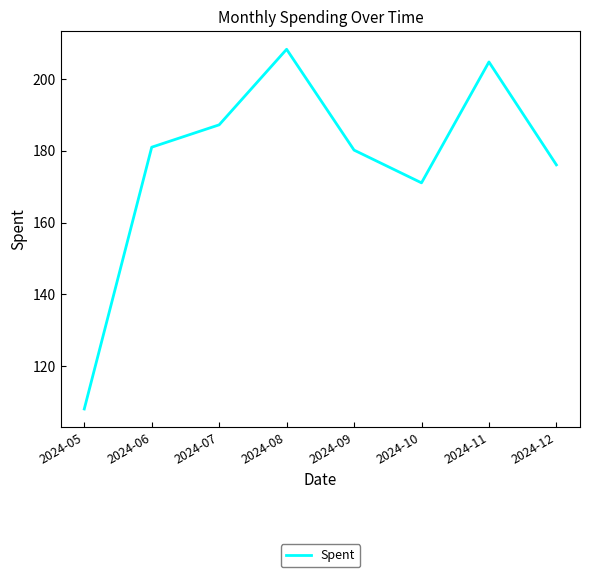

True or false: the data shows 204.8 at 2024-11.

True